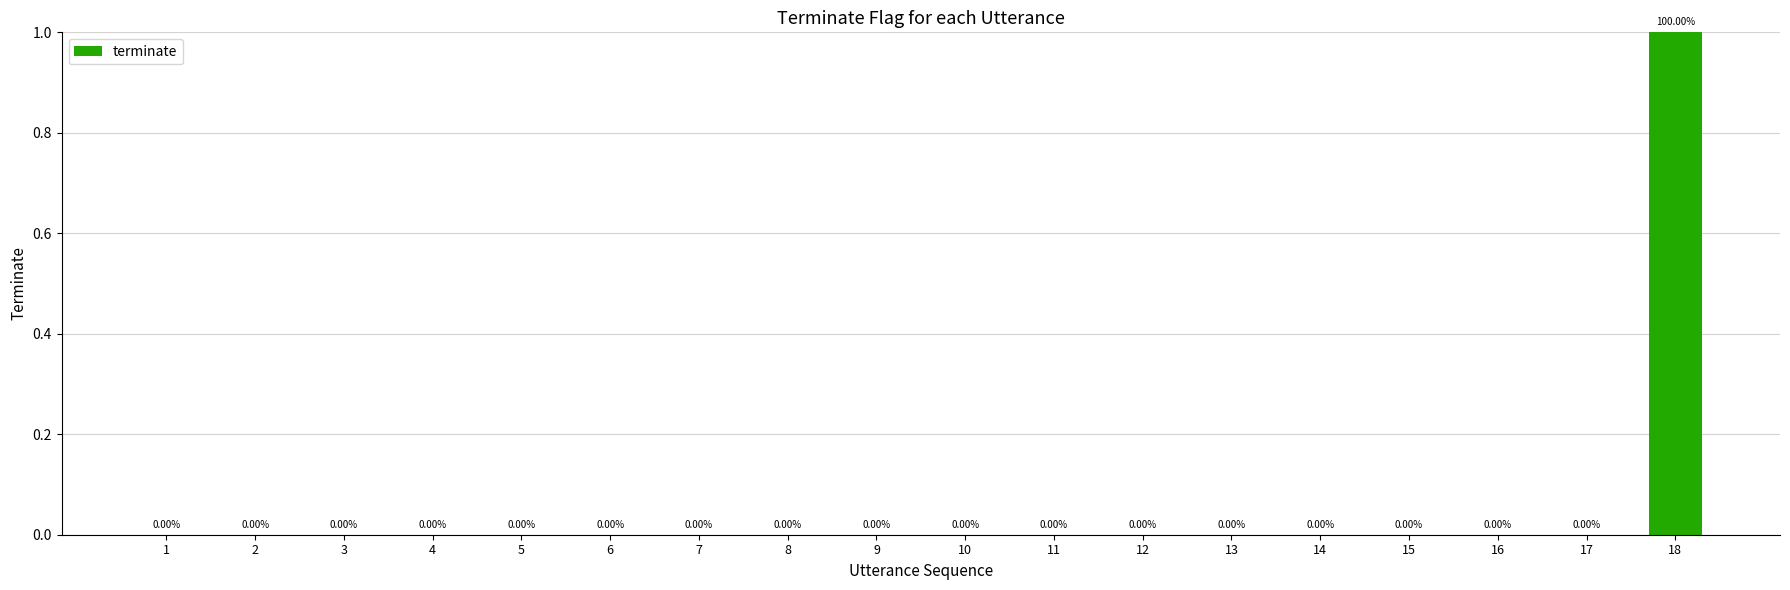

List the labels in order of value, smallest first.

1, 2, 3, 4, 5, 6, 7, 8, 9, 10, 11, 12, 13, 14, 15, 16, 17, 18